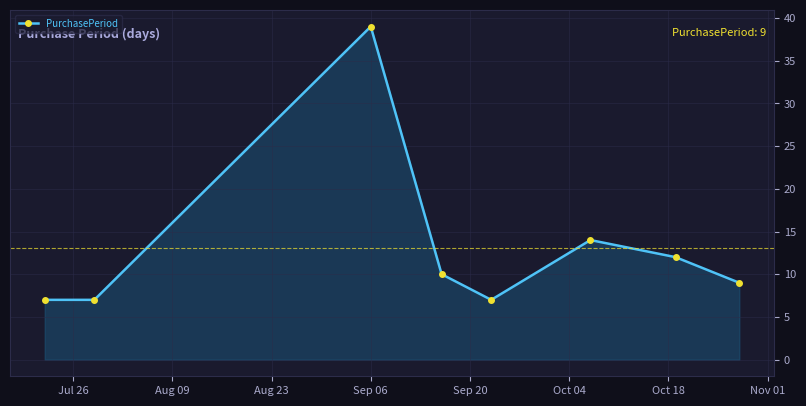

True or false: the data has more than 0 interior local peaks.

True